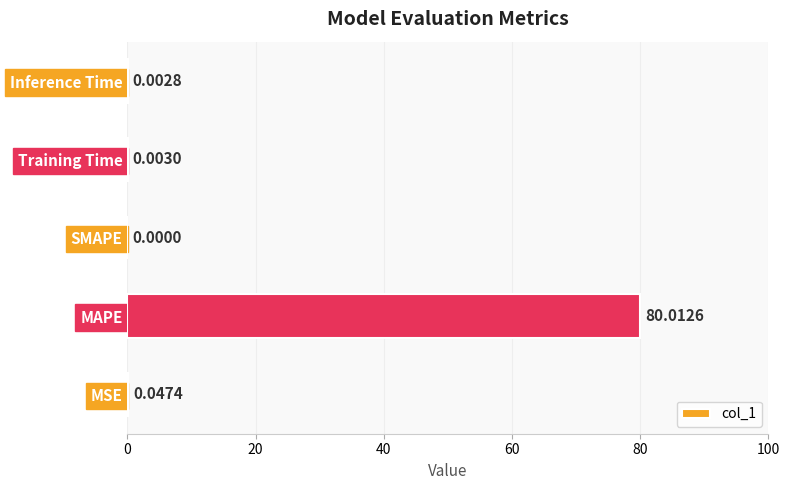

Between SMAPE and Inference Time, which is larger?

Inference Time